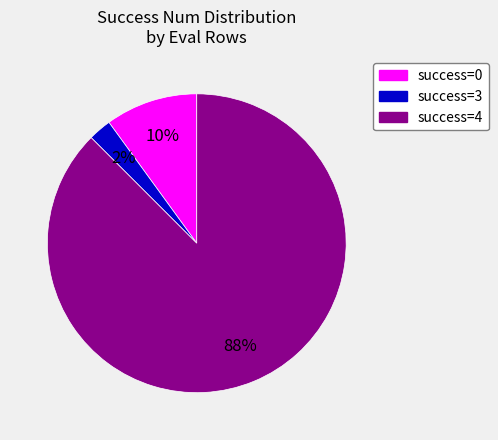

What percentage is the success=0 slice, to the nearest percent?

10%